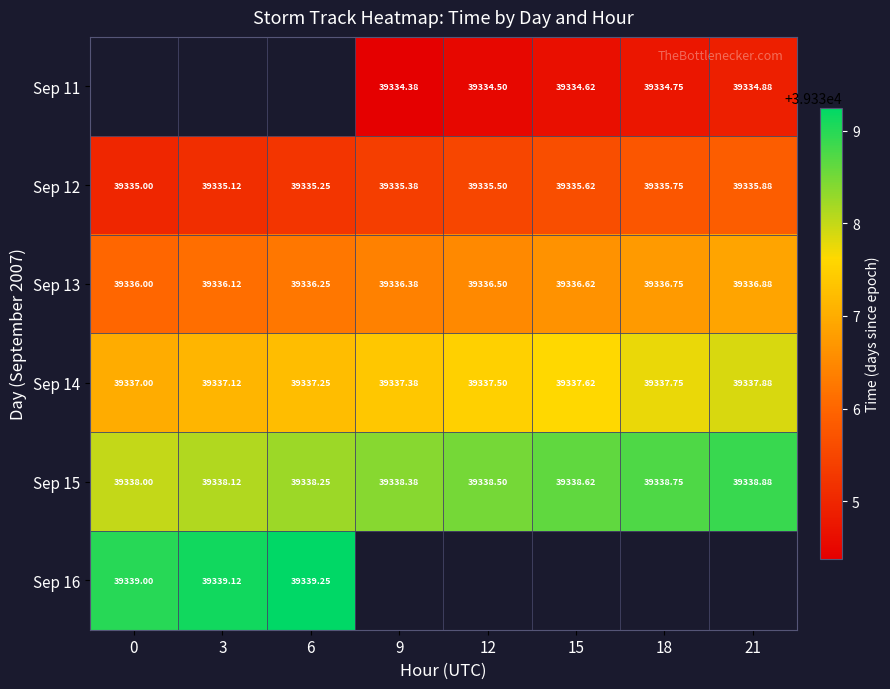

What is the difference between the Sep 12 values at 3 and 9?

0.2